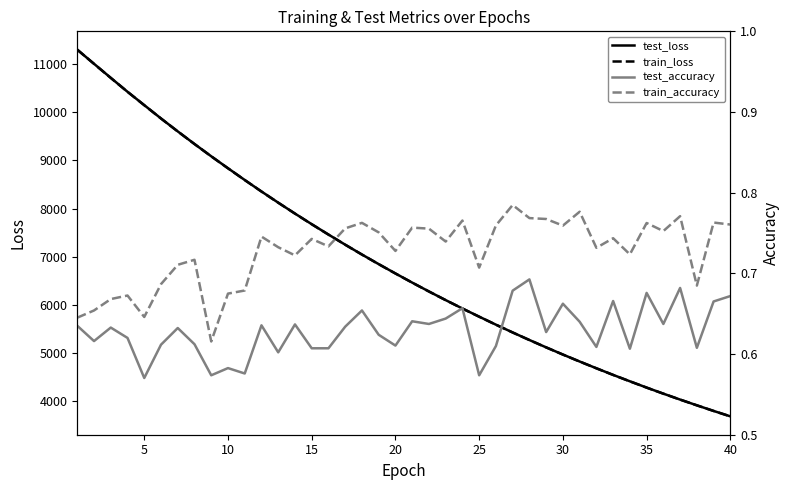

True or false: test_loss and test_accuracy cross at least once.

False